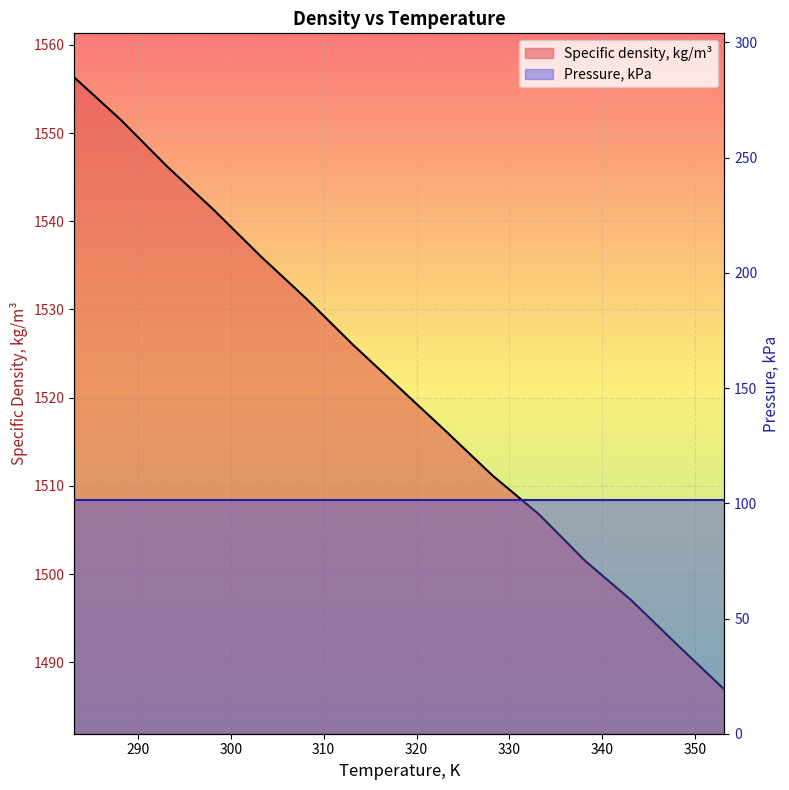

Rank the series at 11 from lowest to highest value.

Pressure, kPa, Specific density, kg/m³